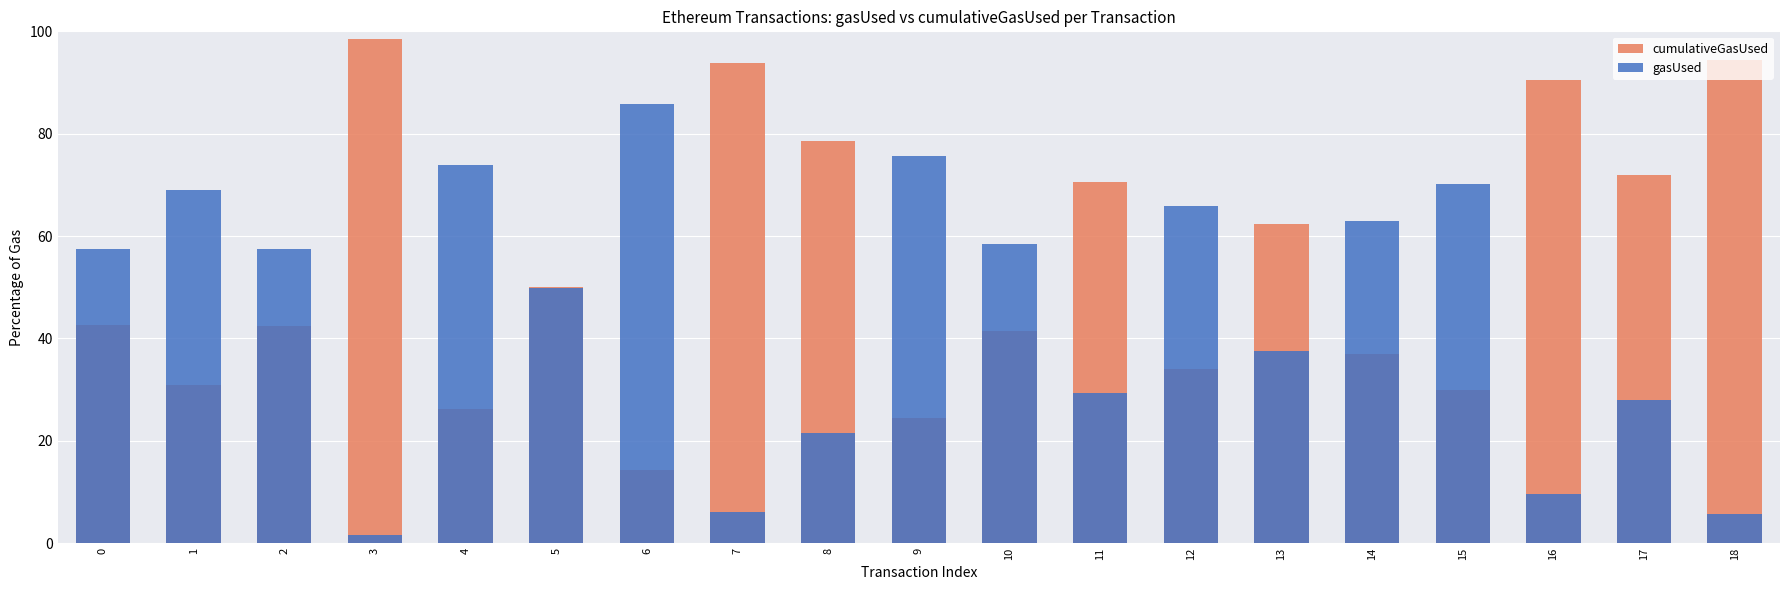

List the series in order of their peak value, lowest first.

gasUsed, cumulativeGasUsed